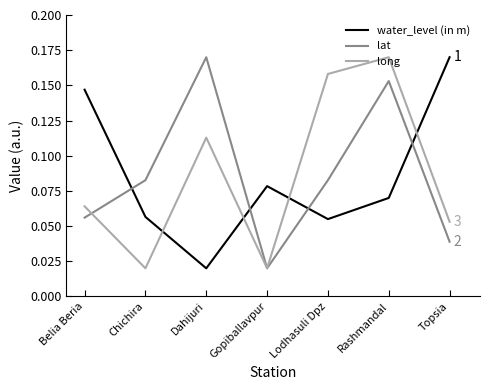

At how many categories does at least one series exceed 0?

7